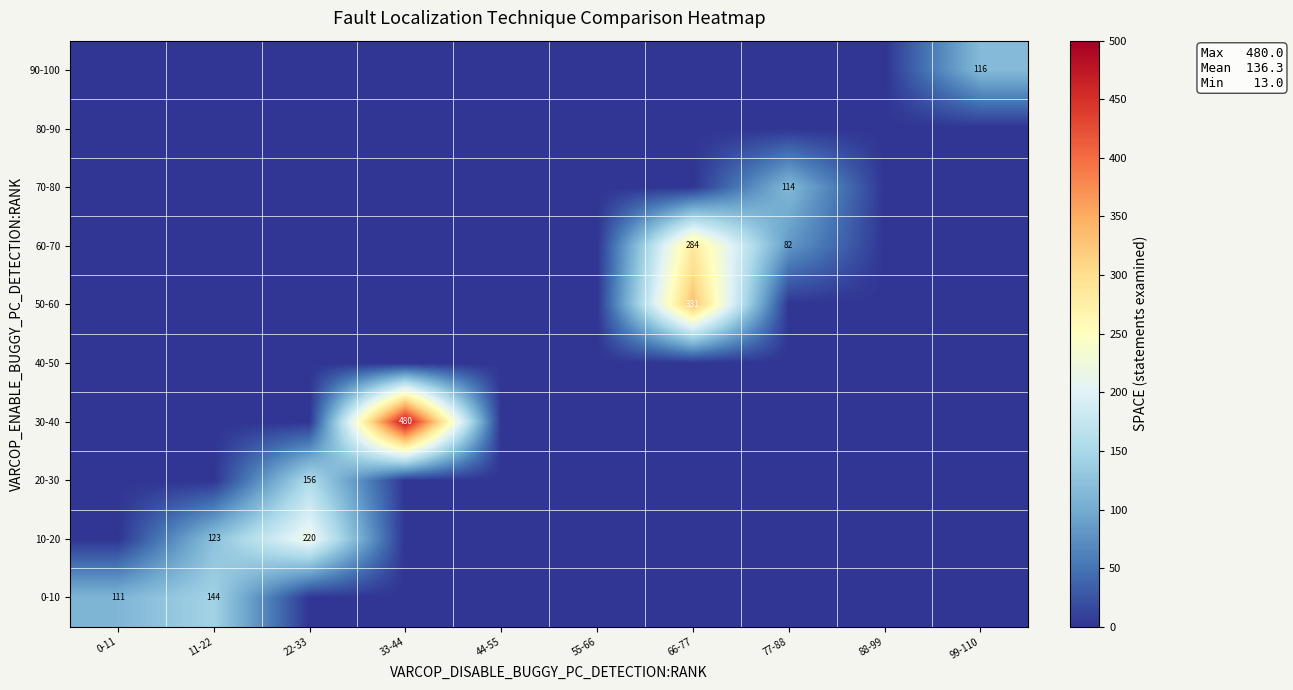

The 70-80 series shows 114 at 77-88. True or false?

True